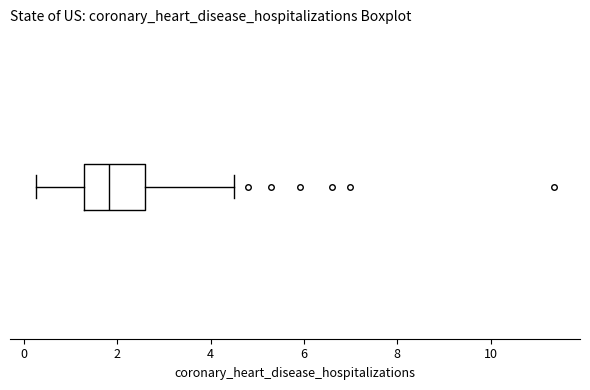

Read this box plot against the x-axis: the position of the median line, the range covered by the box, and the ends of both whiskers. The values are not printed on the chart, so give them approximately, as read against the axis.

median 1.8, box 1.2 to 2.6, whiskers 0.2 to 4.6